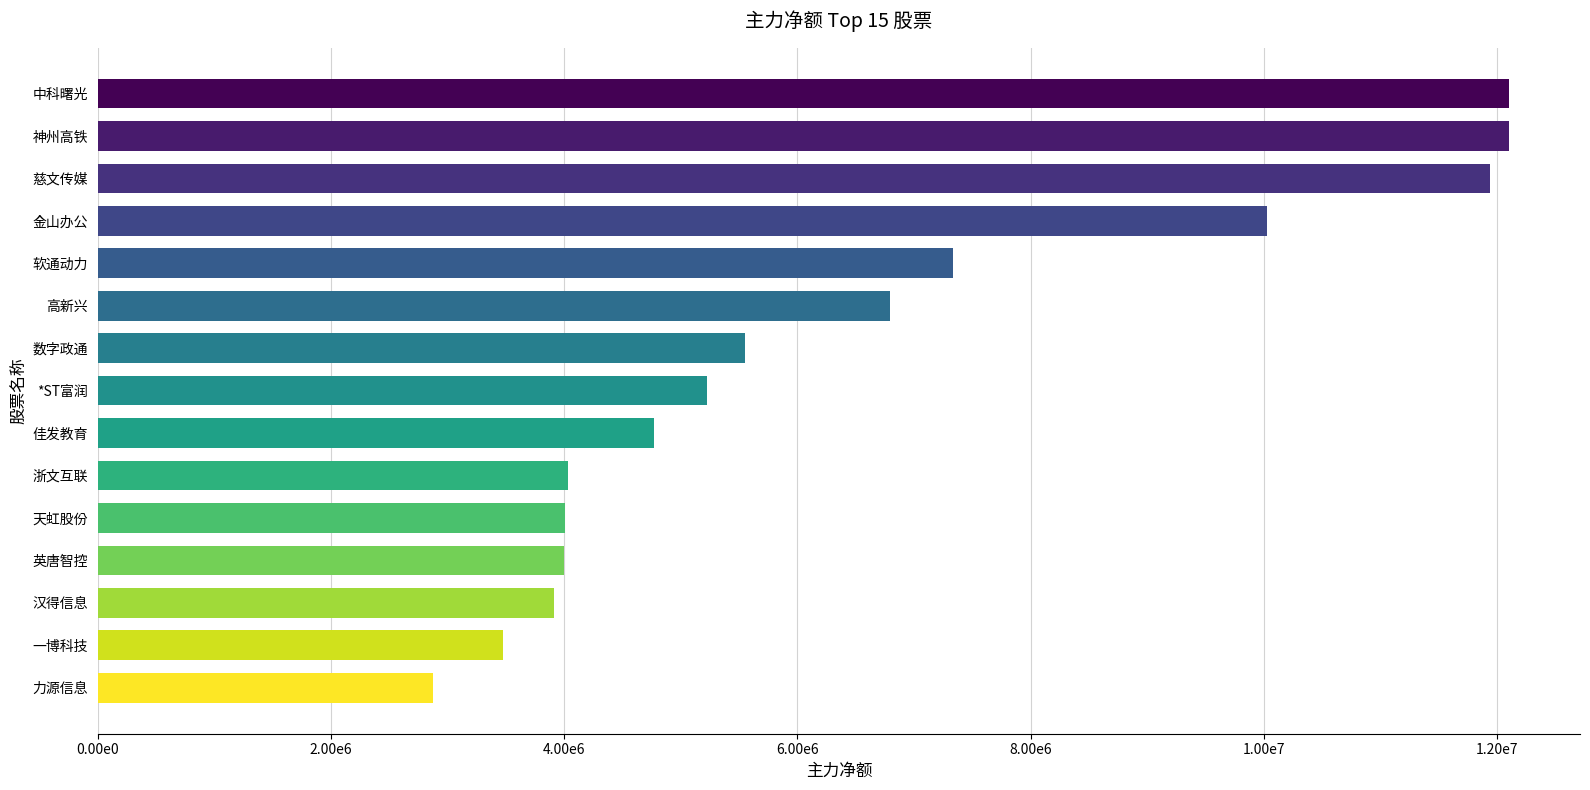

Are the bars horizontal?

Yes